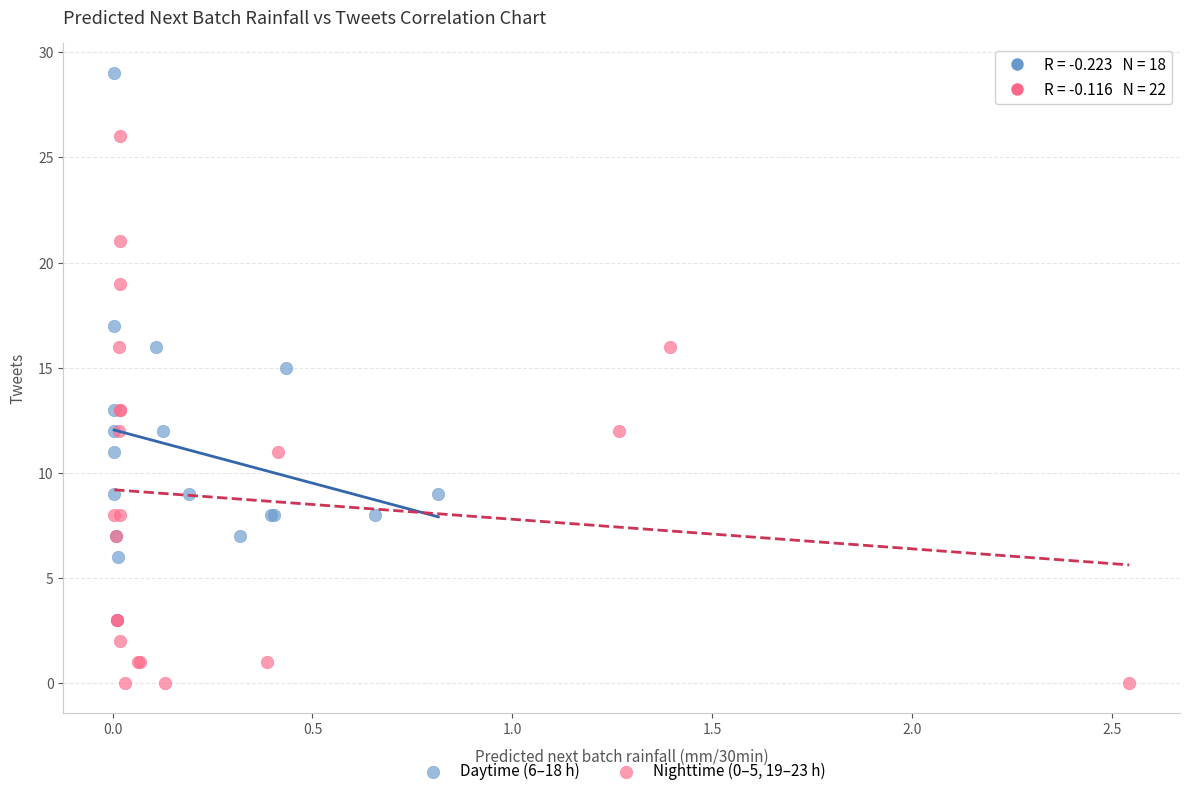

What are all the series names shown in the legend?

Daytime (6–18 h), Nighttime (0–5, 19–23 h)